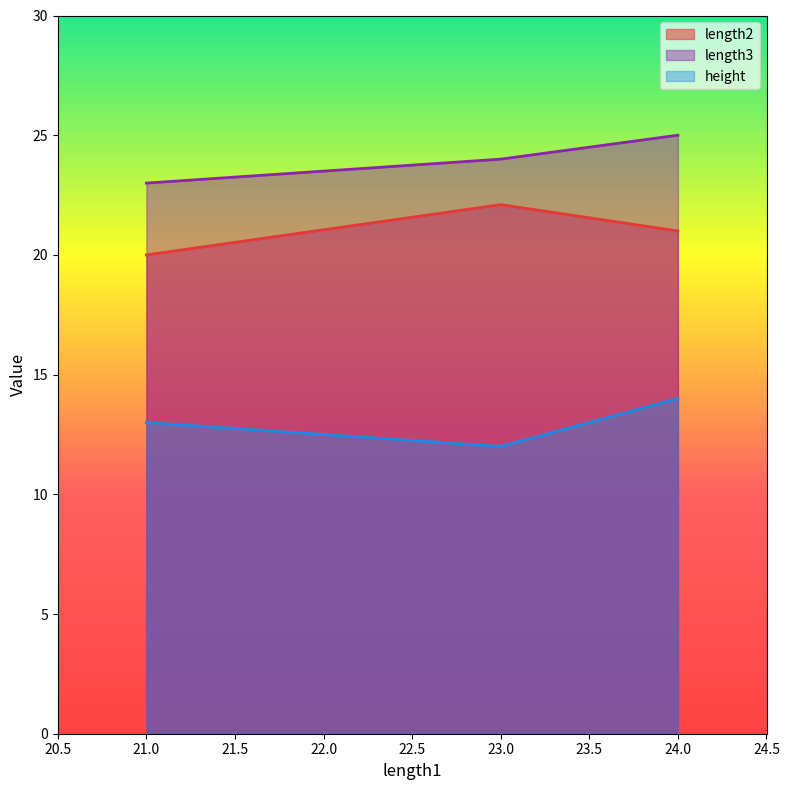

What is the total value across all series at 21.0?

56.0